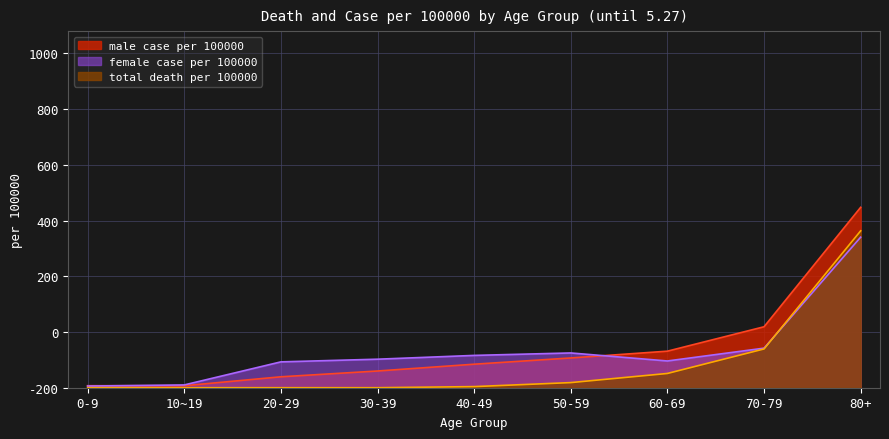

At which label is total death per 100000 closest to 704?

70-79